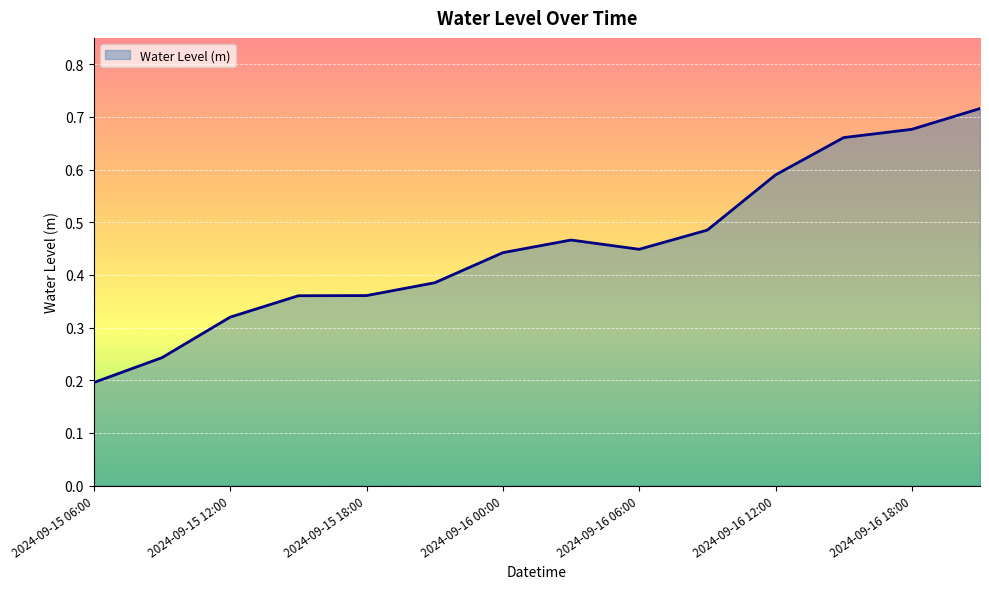

How many lines are shown in the chart?

1